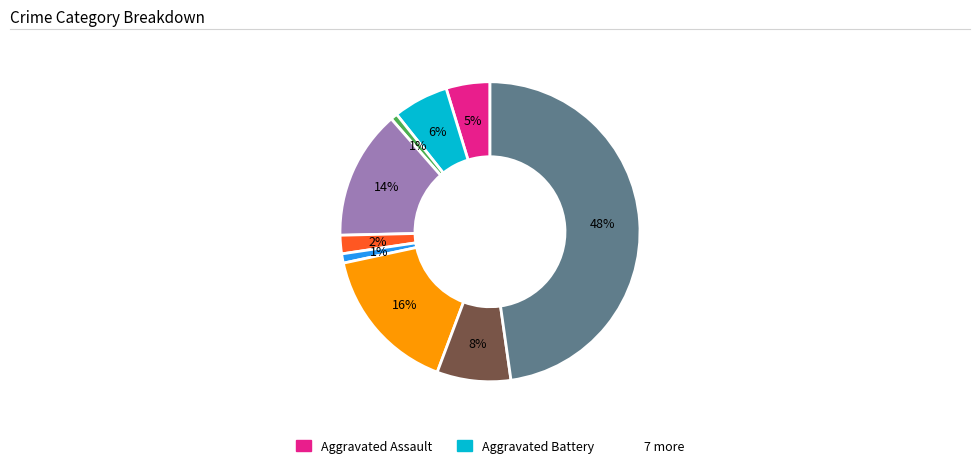

How many segments does this pie chart have?

9